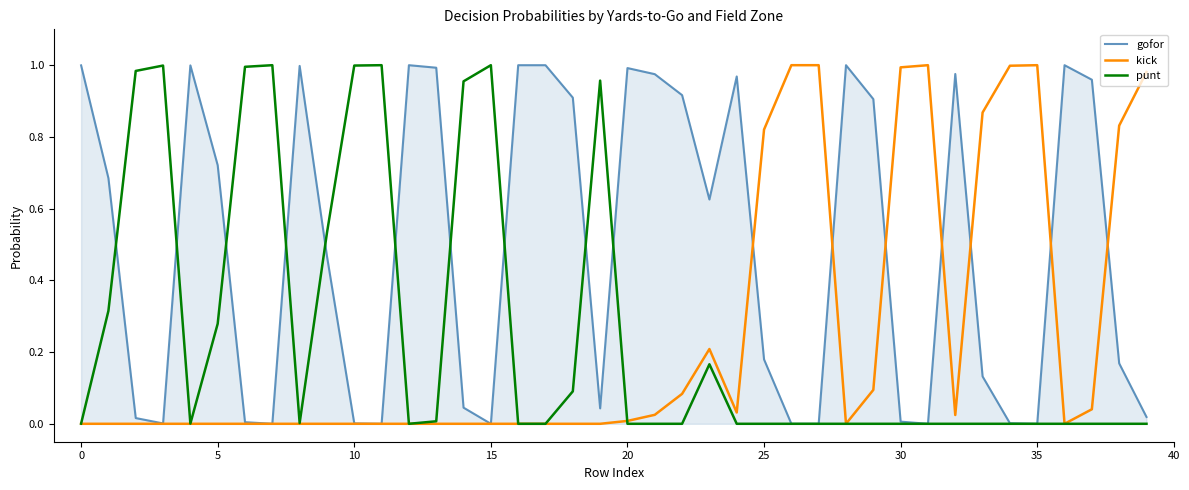

Which series has the largest total across all categories?

gofor